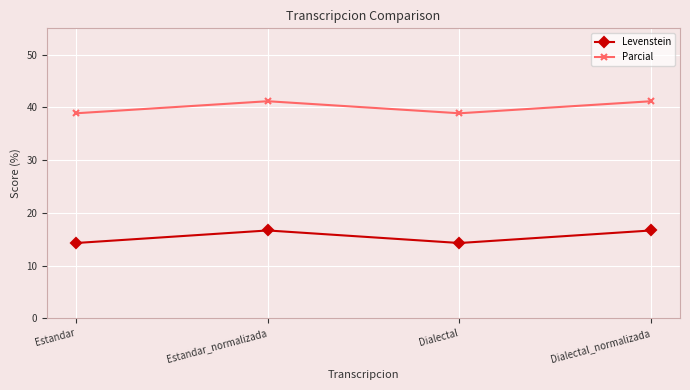

List the series in order of their overall mean, lowest first.

Levenstein, Parcial